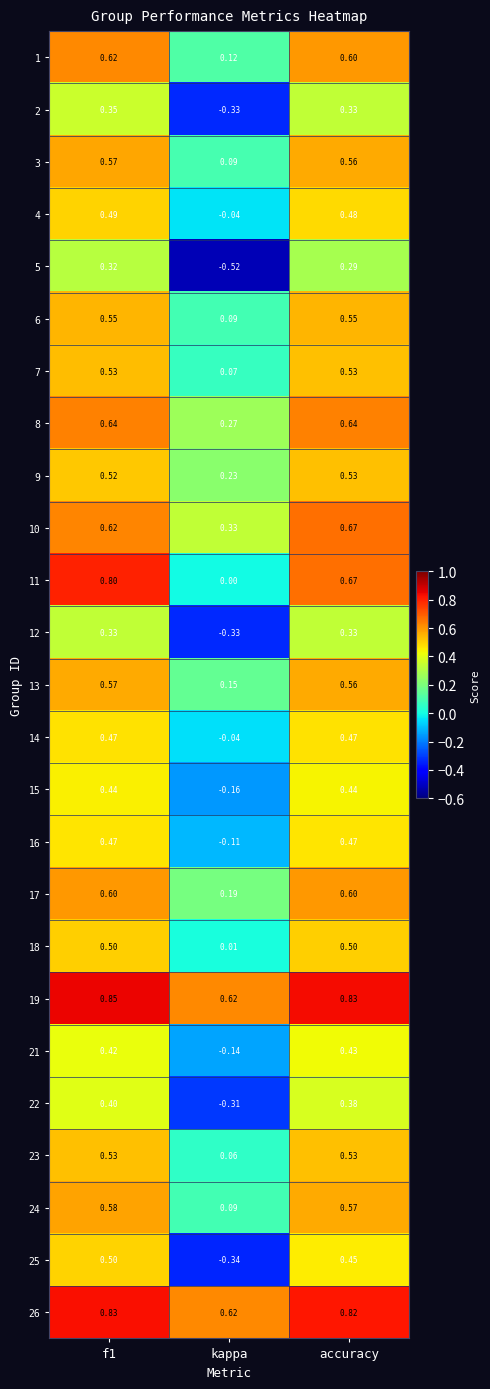

At which category is the sum across all series the highest?

f1